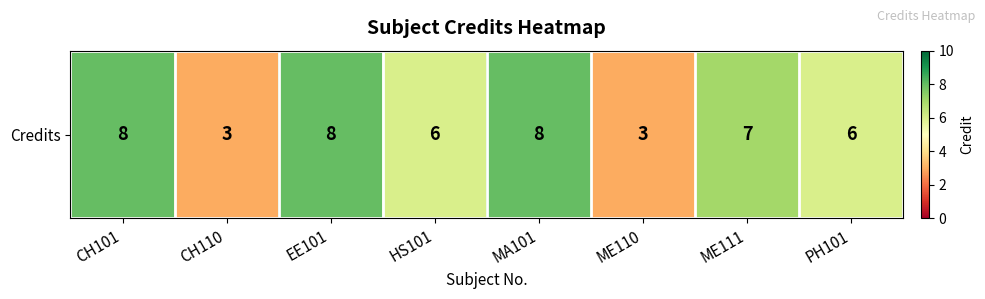

Reading left to right, what are all the values shown in this chart?

8	3	8	6	8	3	7	6